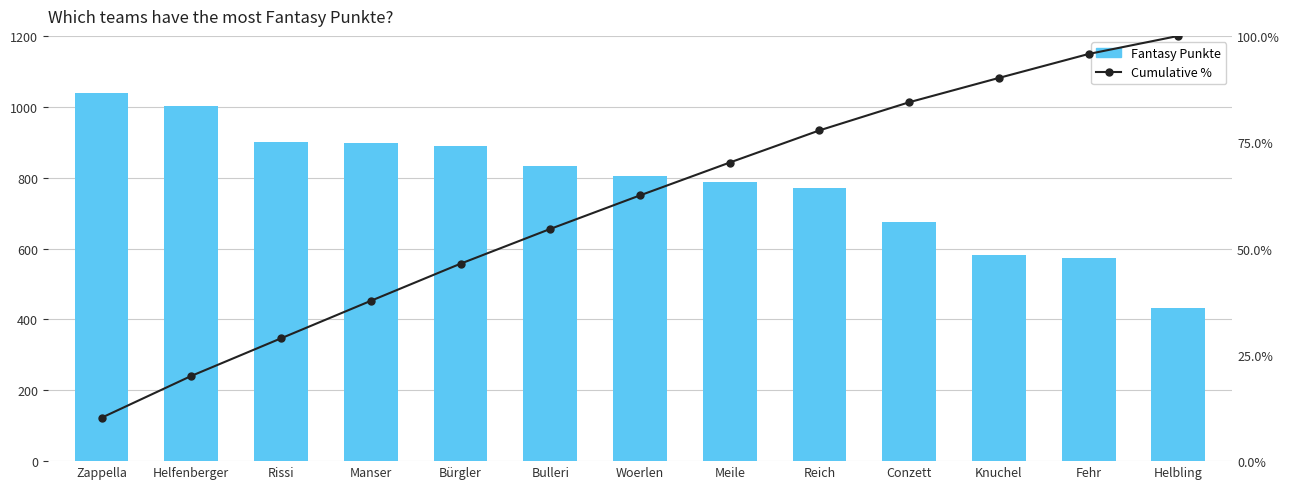

What is the sum of the Fantasy Punkte values at Reich and Helfenberger?

1773.0